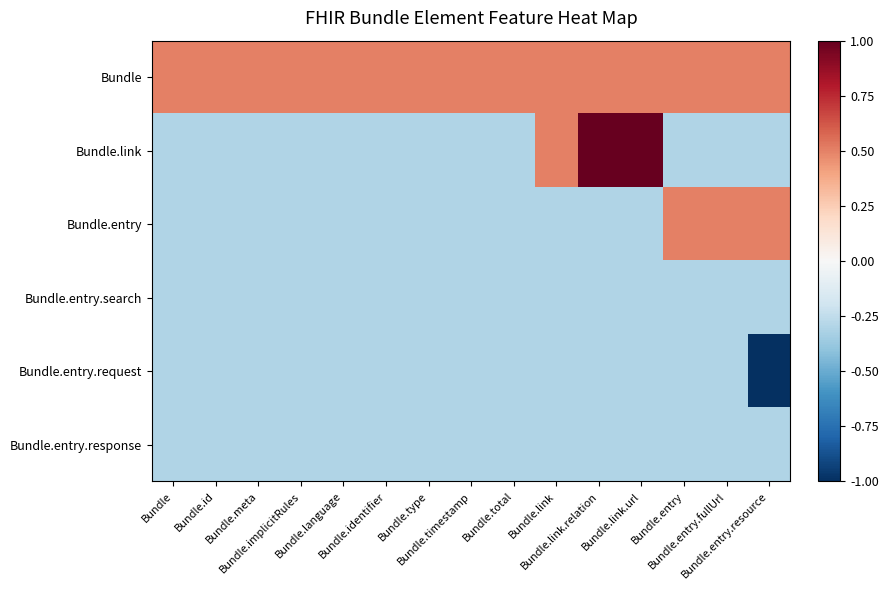

At which category is the sum across all series the highest?

Bundle.link.relation